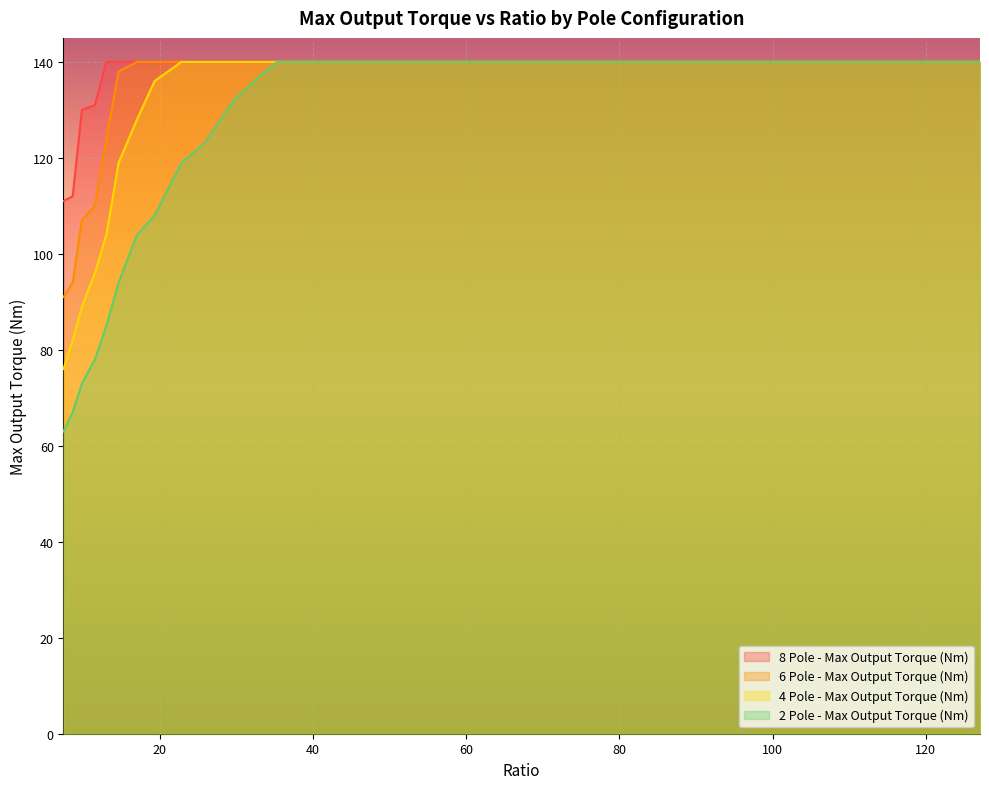

Reading right to left, list all the values displayed in this chart.

8 Pole - Max Output Torque (Nm): 140	140	140	140	140	140	140	140	140	140	140	140	140	140	140	140	140	140	140	131	130	112	111
6 Pole - Max Output Torque (Nm): 140	140	140	140	140	140	140	140	140	140	140	140	140	140	140	140	140	138	124	110	107	94	91
4 Pole - Max Output Torque (Nm): 140	140	140	140	140	140	140	140	140	140	140	140	140	140	140	136	128	119	104	96	89	82	76
2 Pole - Max Output Torque (Nm): 140	140	140	140	140	140	140	140	140	140	140	137	132	123	119	108	104	94	85	78	73	67	63